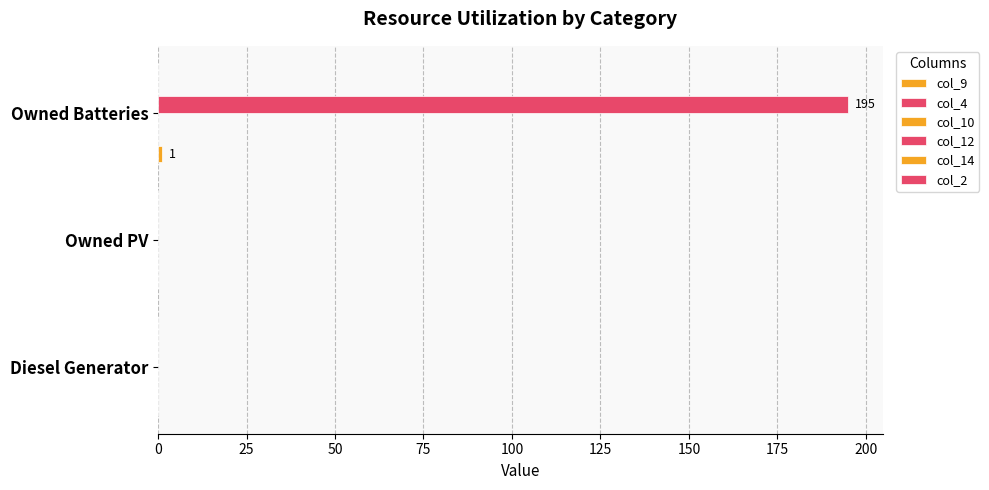

At how many categories does at least one series exceed 104?

1